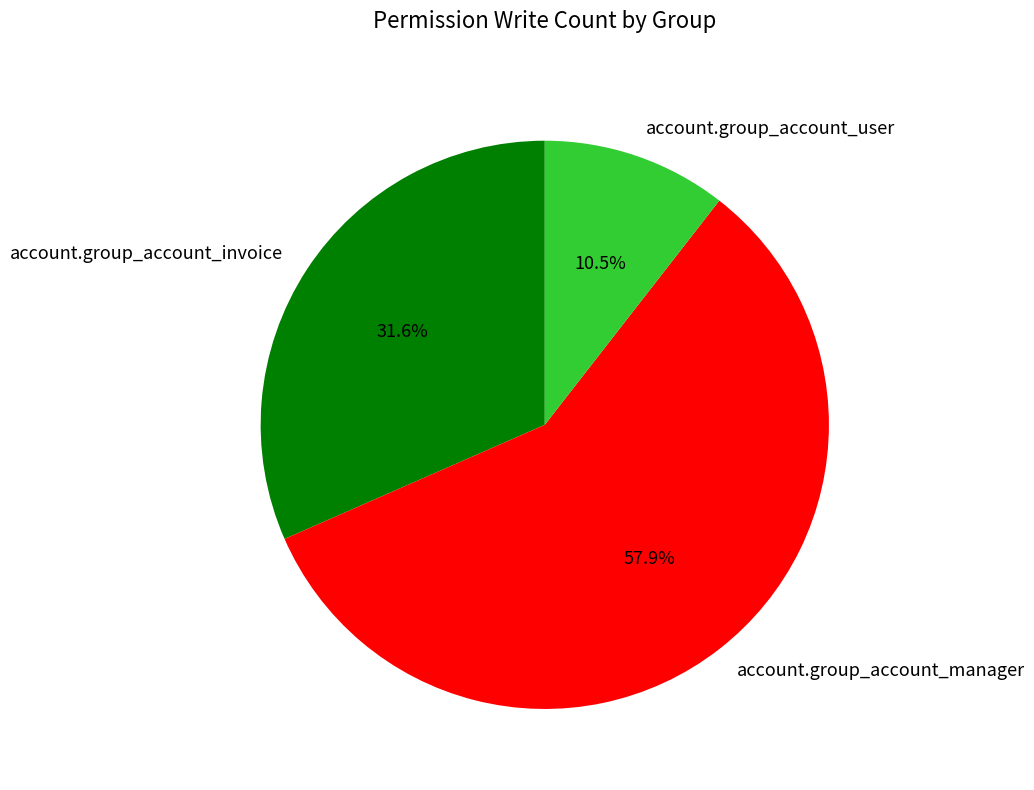

Which category has the smallest portion of the pie?

account.group_account_user